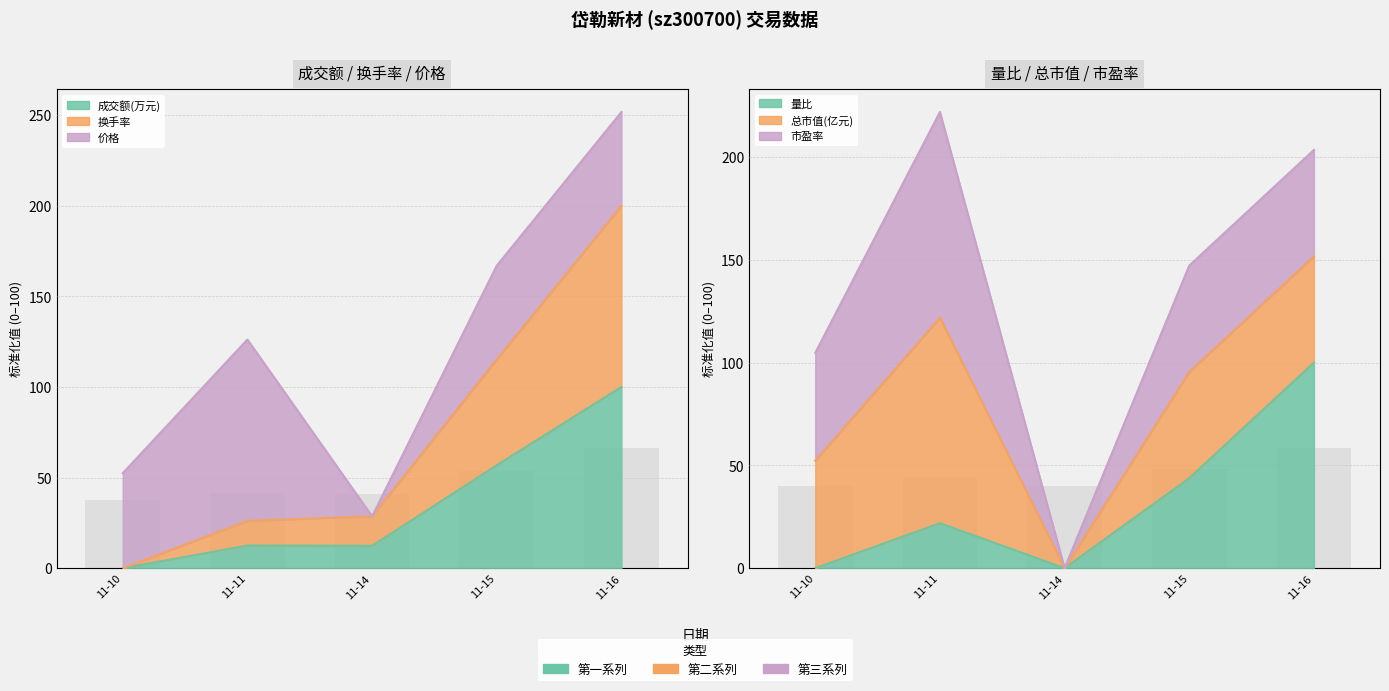

Does the chart contain any negative values?

No